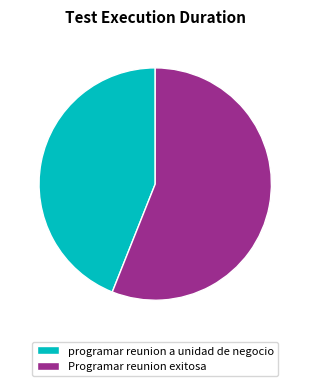

Do programar reunion a unidad de negocio and Programar reunion exitosa together represent more than half of the pie?

Yes